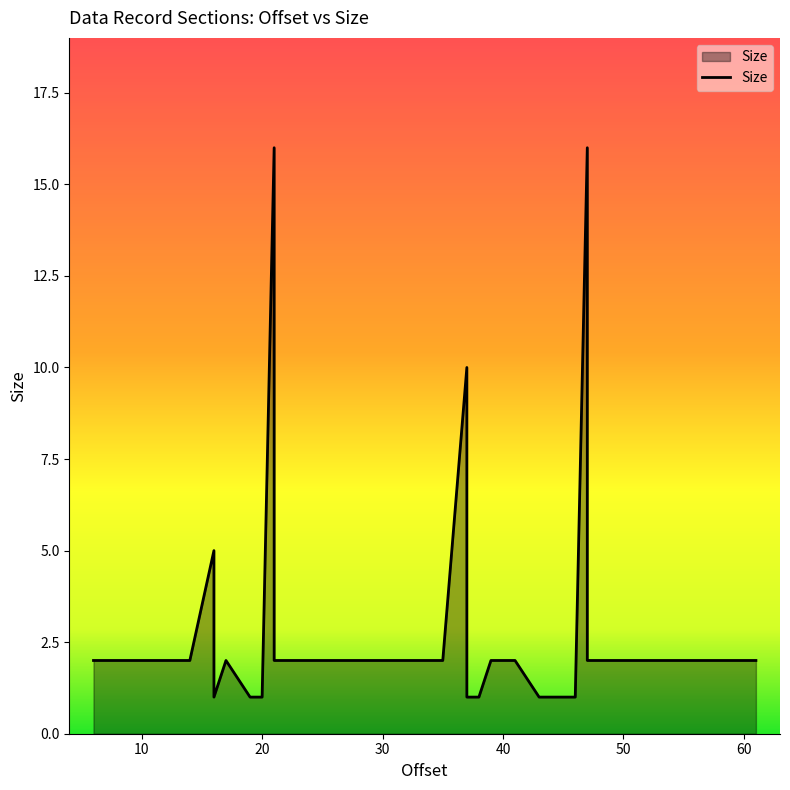

Is it true that the value at 27 is 2?

True